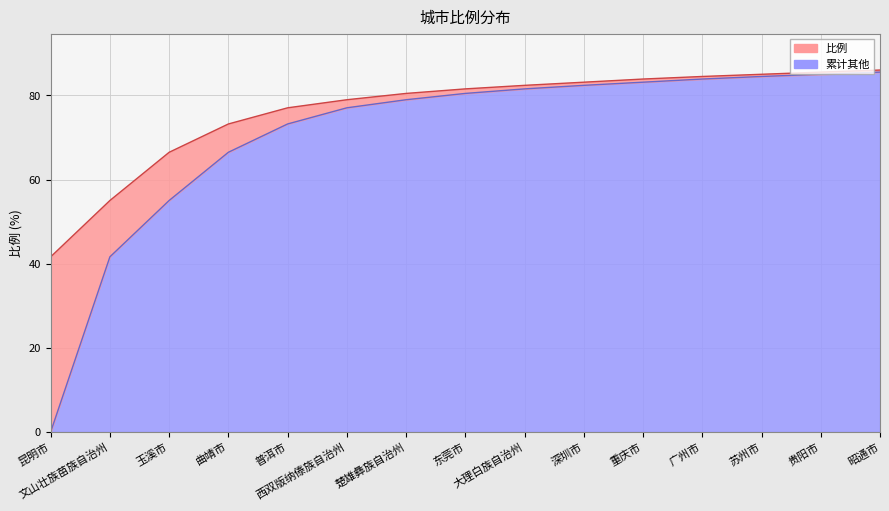

True or false: 累计 and 比例 cross at least once.

False